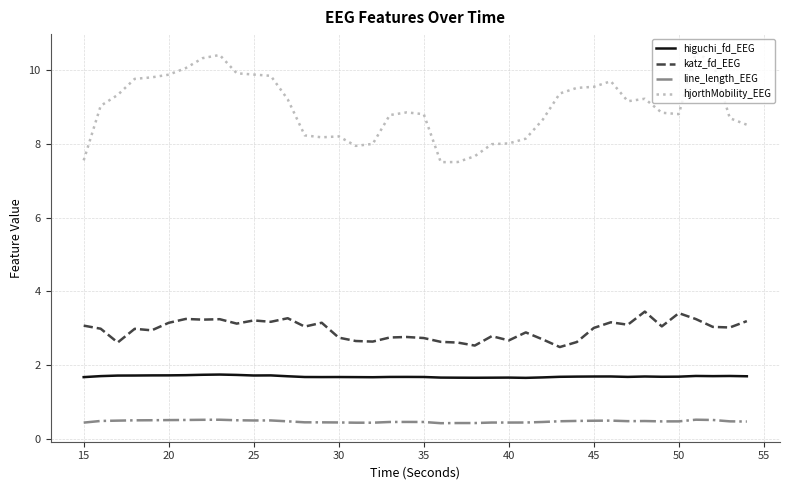

Which series has the largest range (max minus min)?

hjorthMobility_EEG